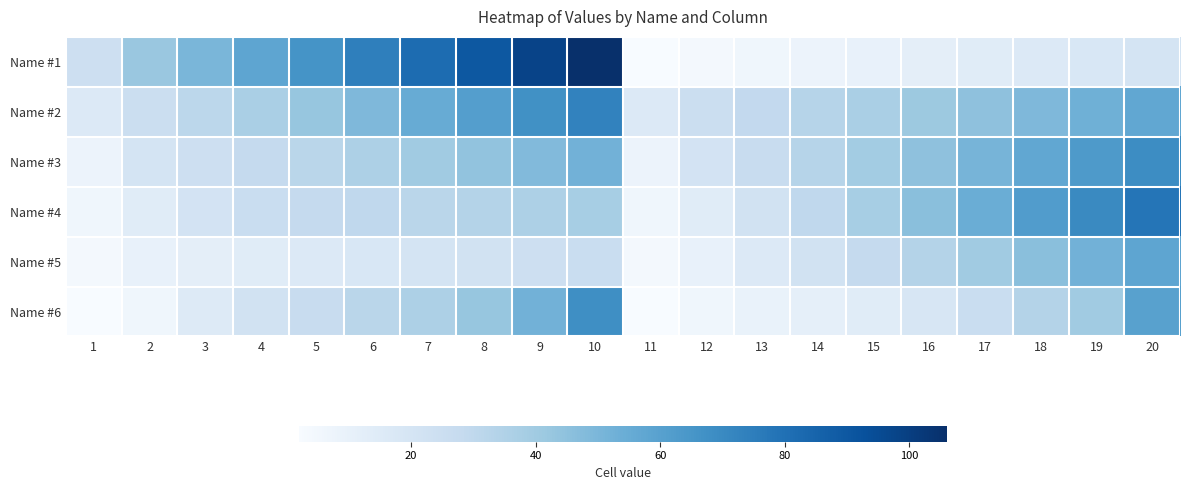

Which category has the lowest value across all series?

11